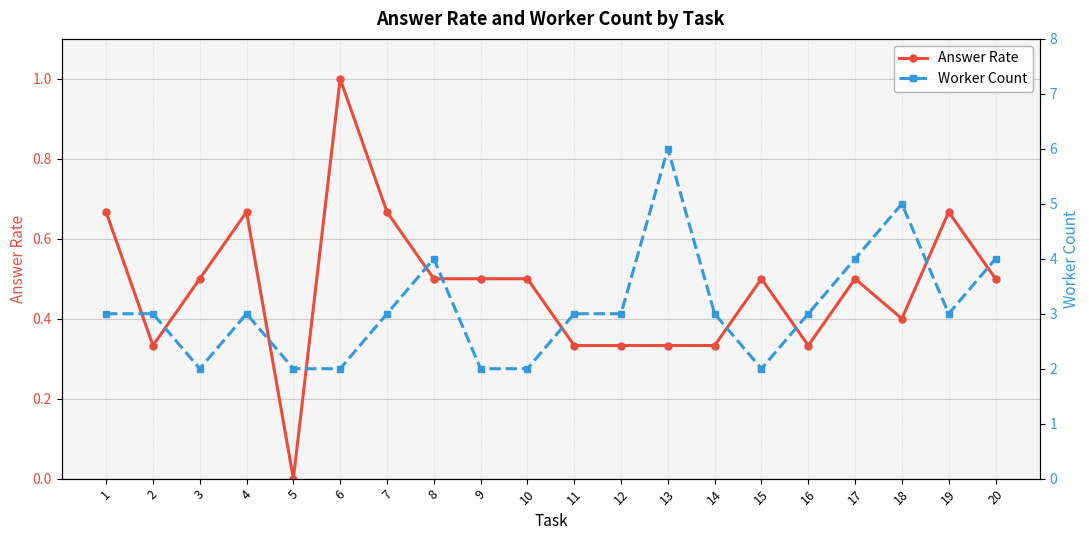

List the series in order of their overall mean, lowest first.

Answer Rate, Worker Count